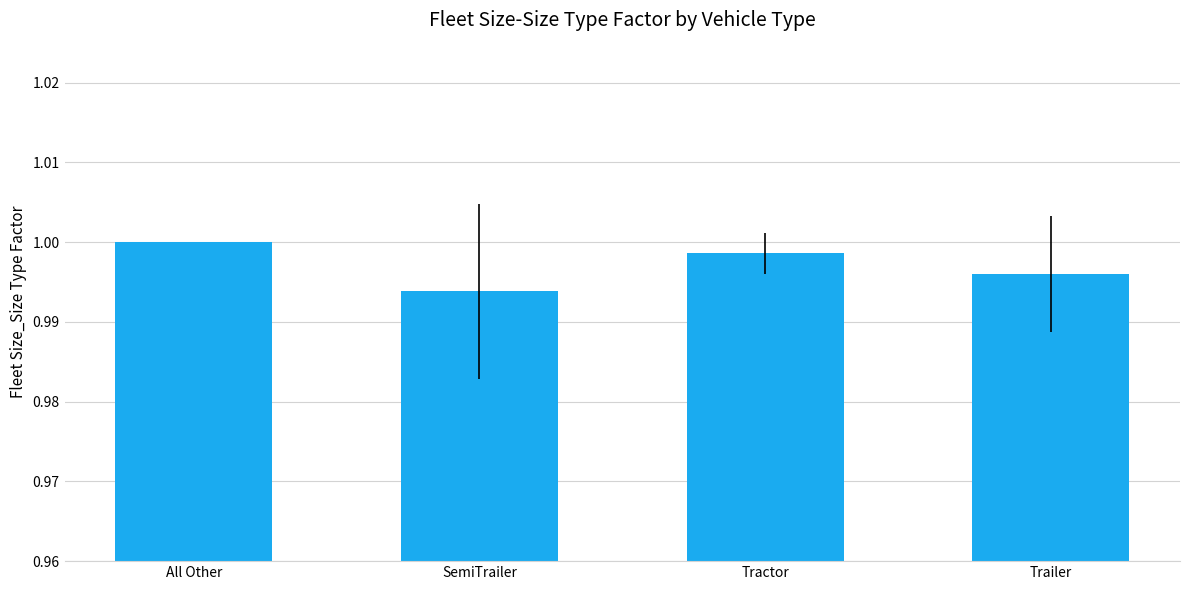

Between SemiTrailer and Trailer, which is larger?

Trailer